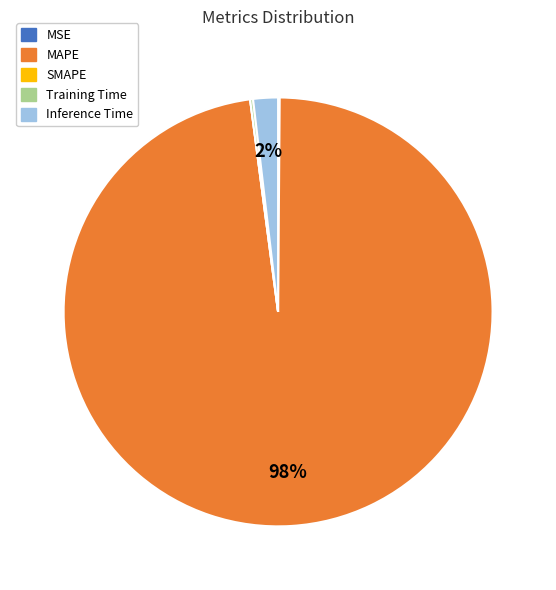

The Inference Time slice represents 2% of the pie. True or false?

True